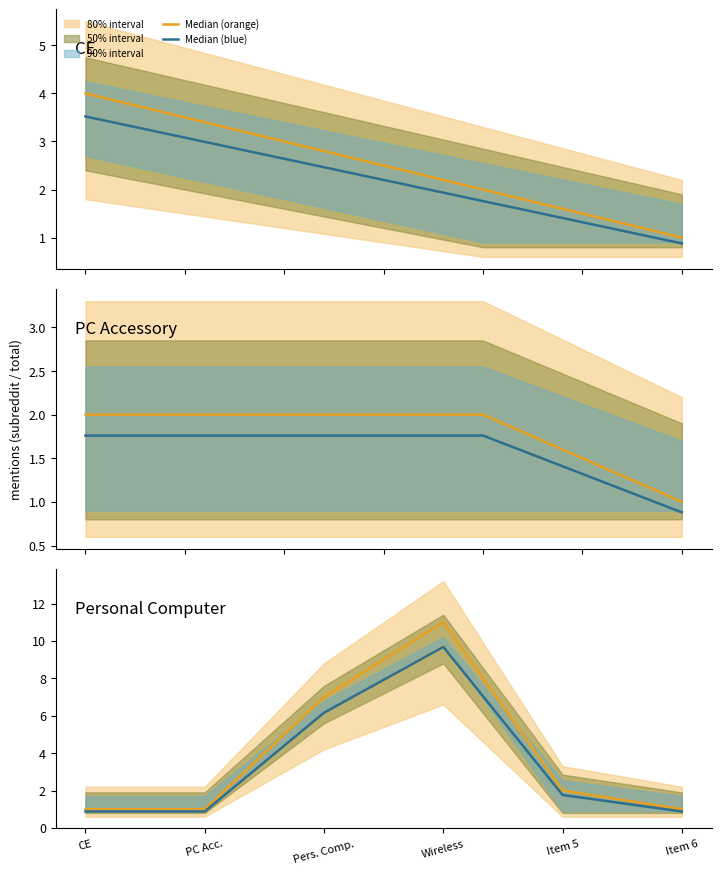

True or false: Median (orange) has more than 2 interior local peaks.

False